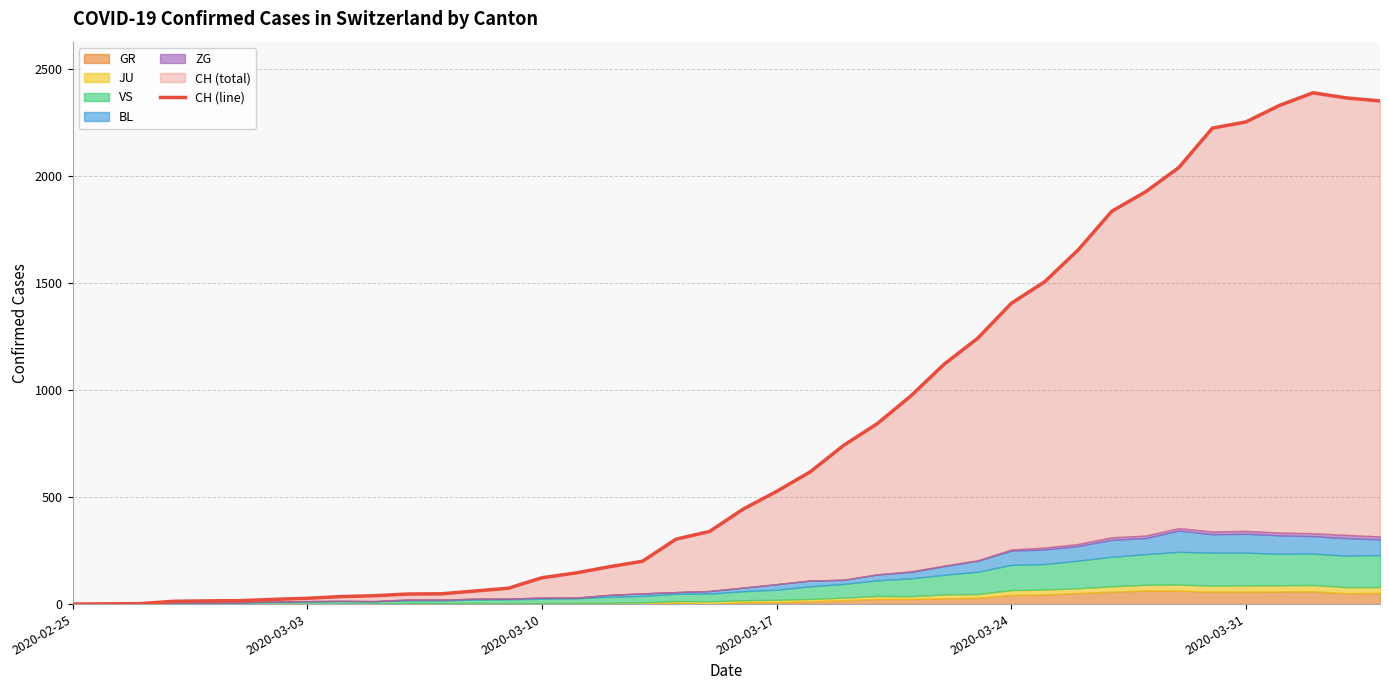

Reading left to right, transcribe all the data shown in this chart.

0	1	2	13	15	16	22	27	35	39	47	48	61	74	123	145	174	200	303	339	443	526	617	741	842	971	1120	1241	1404	1505	1654	1834	1924	2038	2222	2251	2328	2387	2363	2349